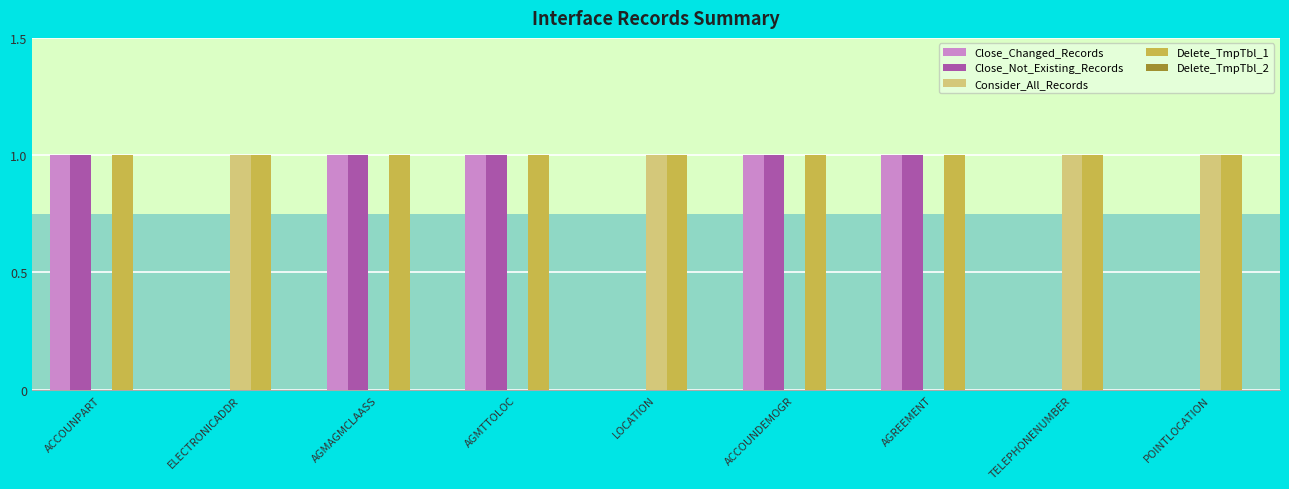

How many data points in Close_Changed_Records are less than 1?

4